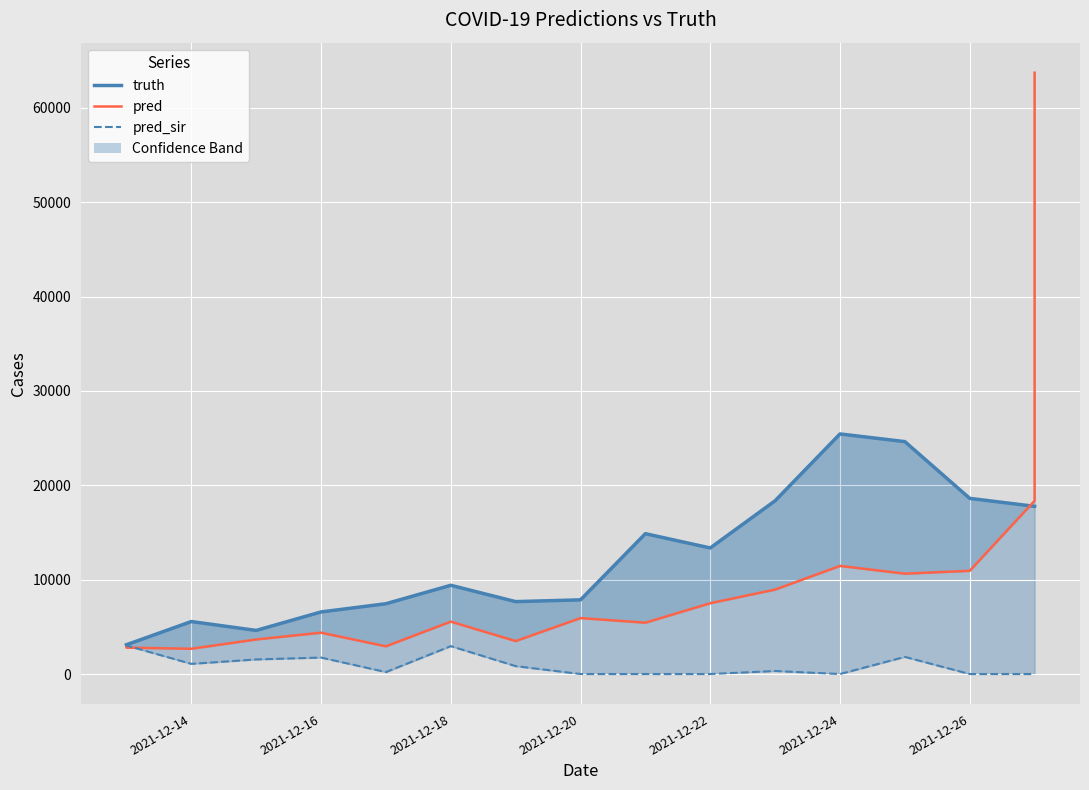

What is the sum of all pred_sir values?

16757.5